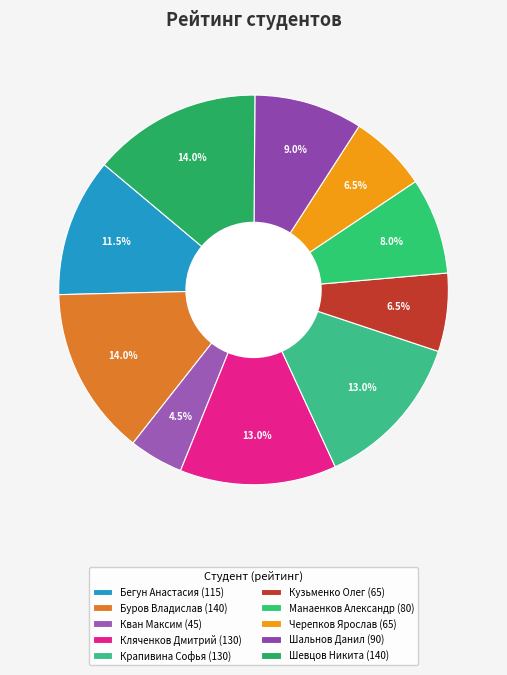

Count the number of slices in the pie.

10